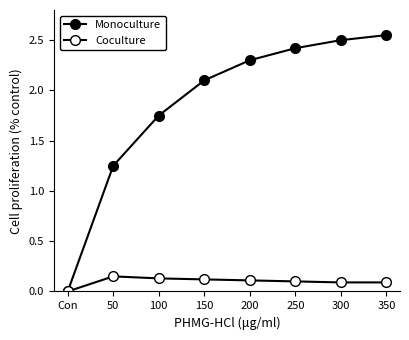

How many values in the Monoculture series exceed 2?

5